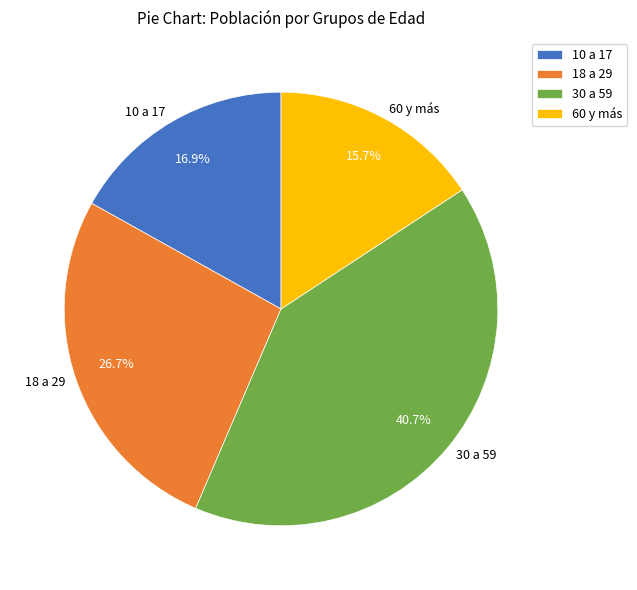

To the nearest percent, what is the difference between the 30 a 59 and 60 y más slice percentages?

25%